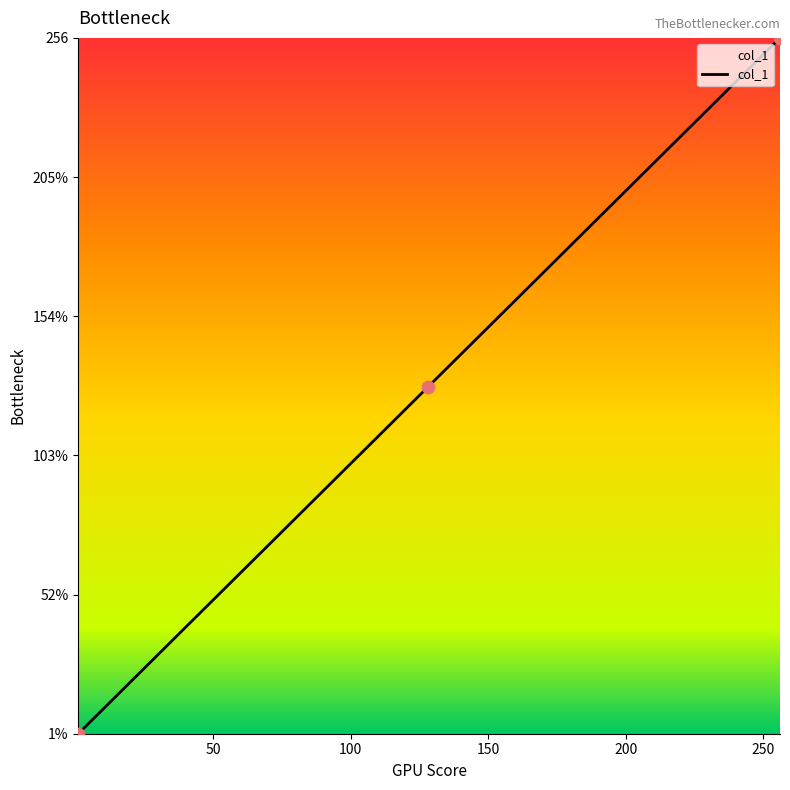

Does the chart have visible grid lines?

No